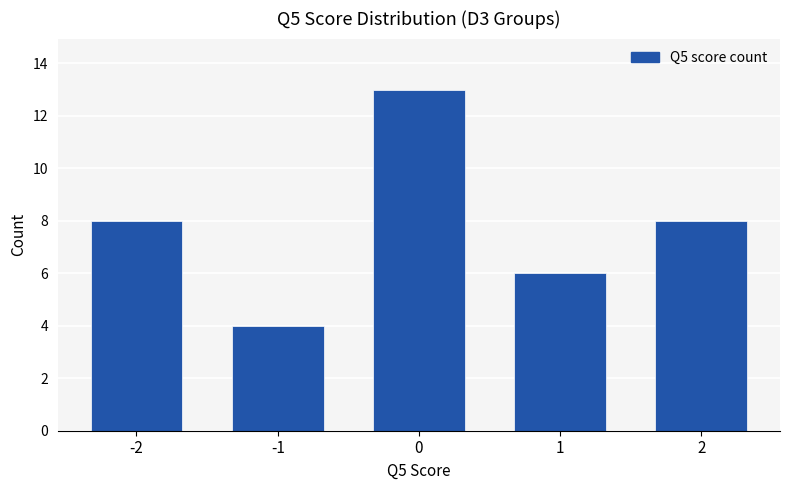

Is it true that the value at 0 is 13?

True